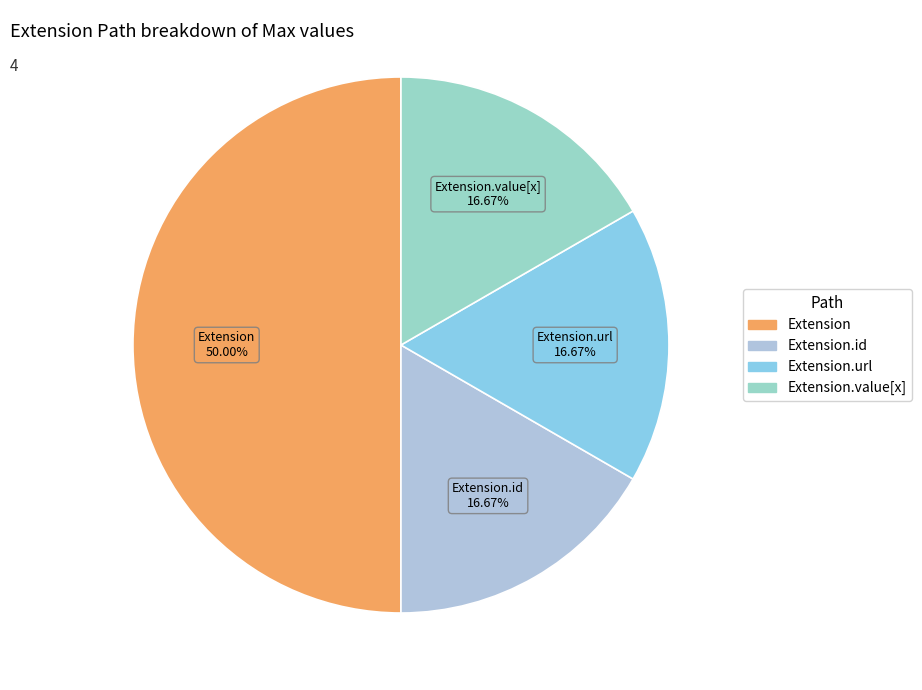

Does Extension.url represent more than half of the total?

No